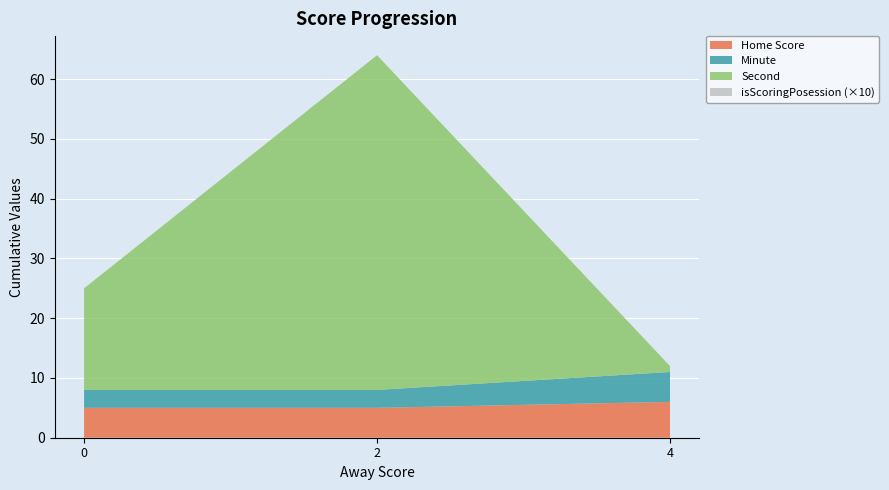

The Home Score series shows 8 at 0. True or false?

False